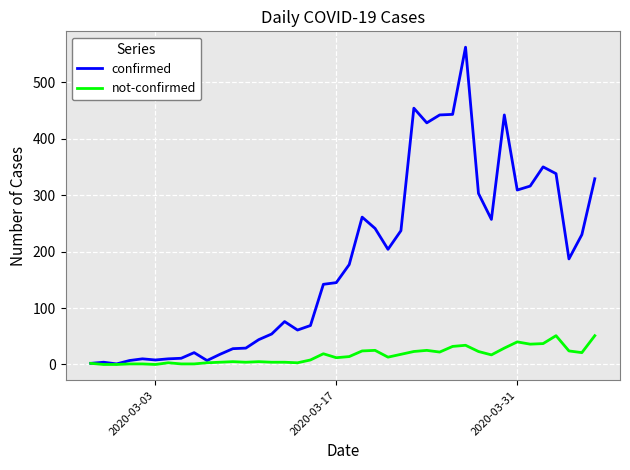

List the series in order of their peak value, lowest first.

not-confirmed, confirmed